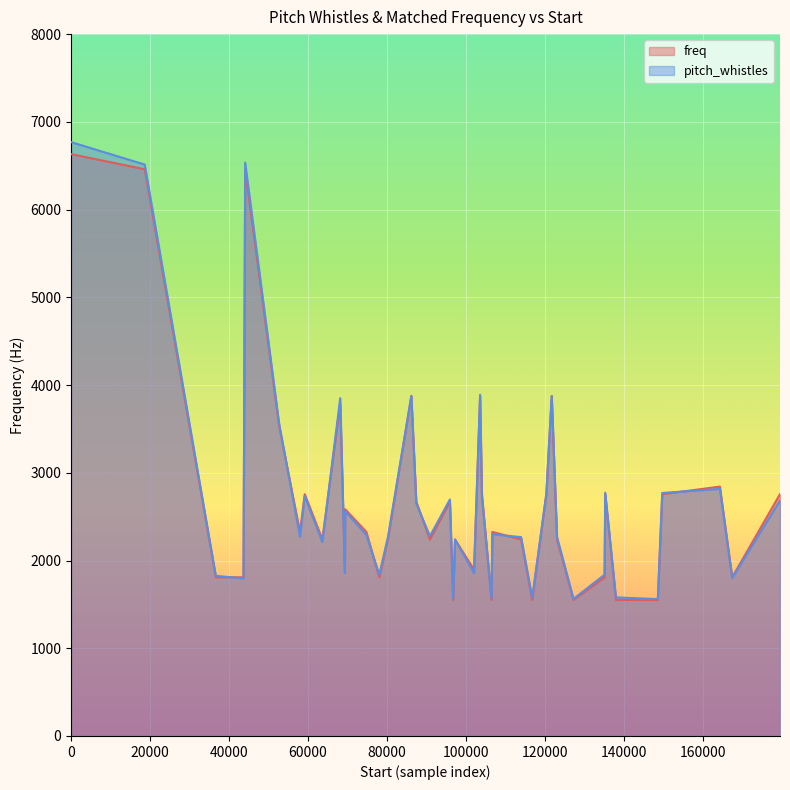

What is the label of the 22nd point from the right?

69387